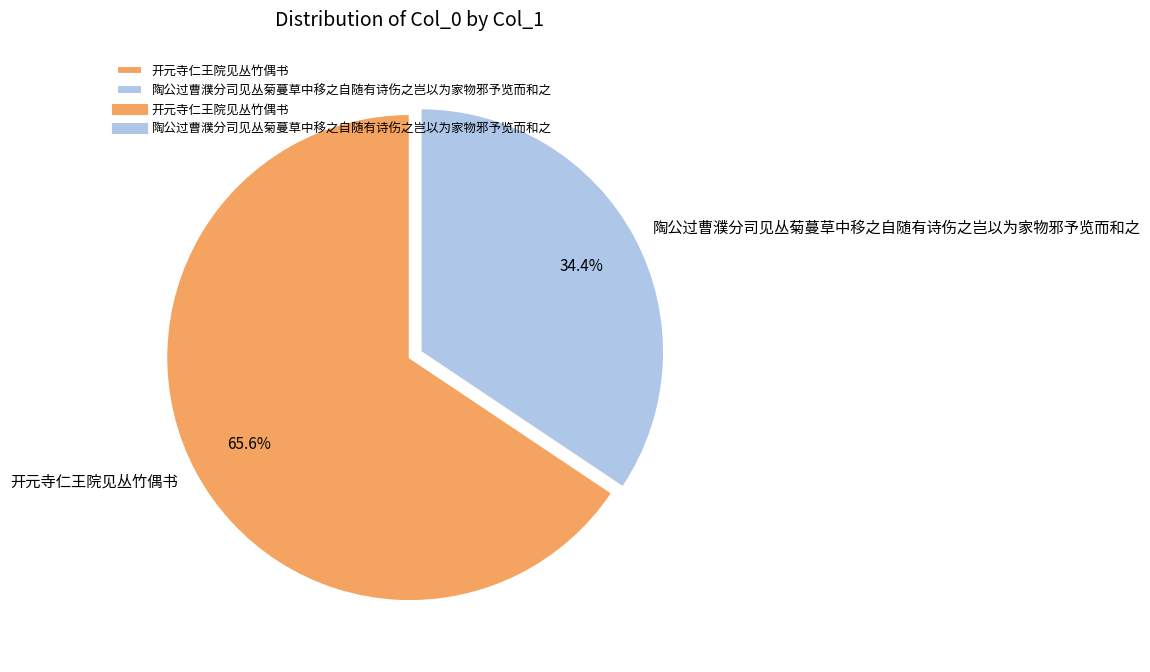

What is the smallest slice in the pie chart?

陶公过曹濮分司见丛菊蔓草中移之自随有诗伤之岂以为家物邪予览而和之